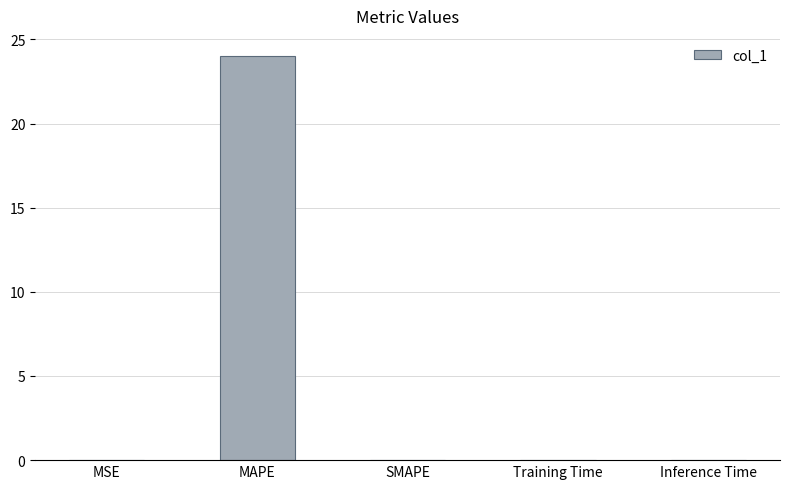

What is the change in value from MAPE to SMAPE?

-24.0